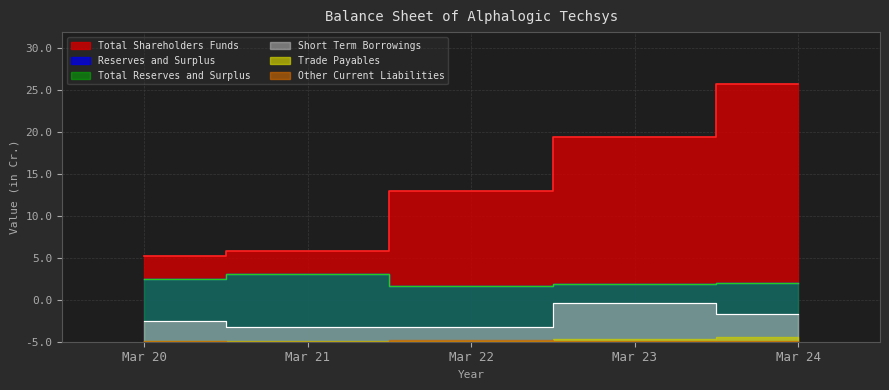

How many data points in Short Term Borrowings are less than 2?

2